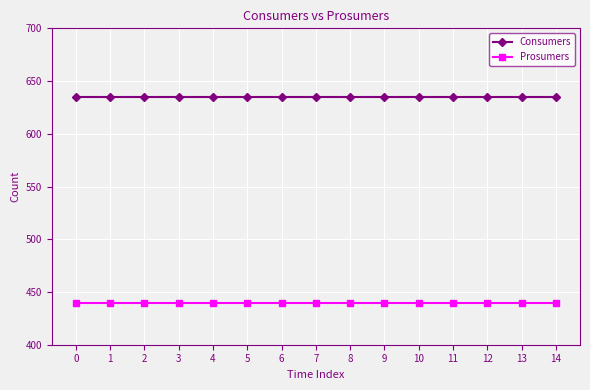

Rank the series by their average value, from highest to lowest.

Consumers, Prosumers